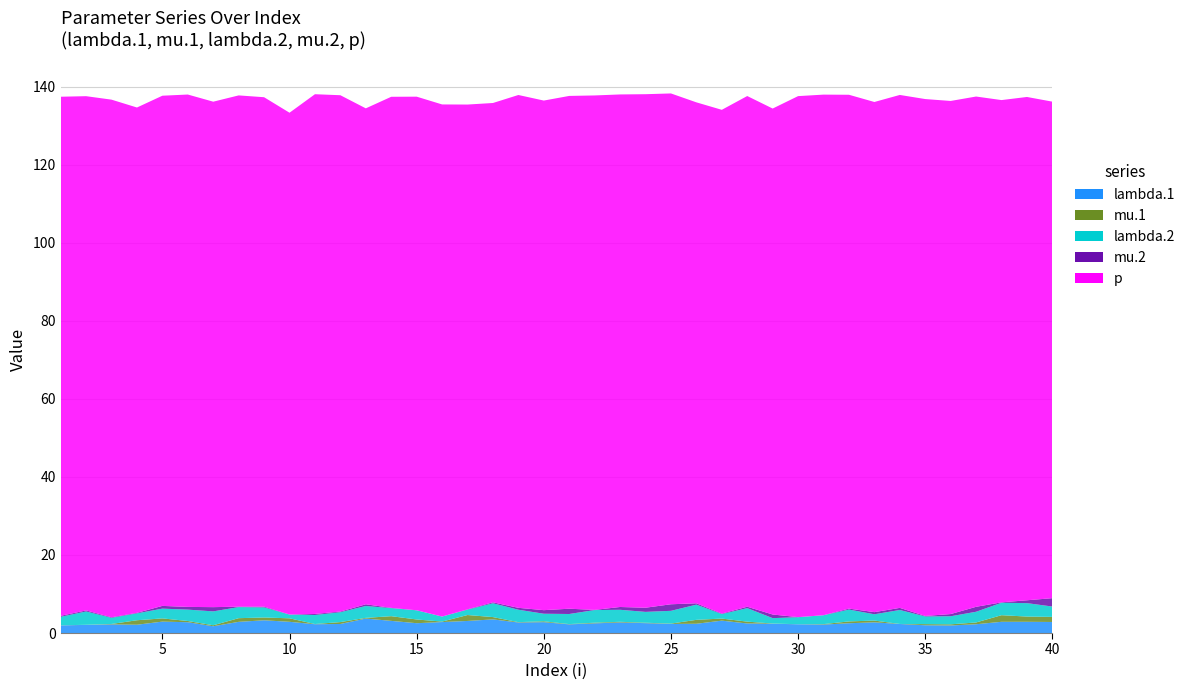

Reading right to left, extract all data points from this chart.

lambda.1: 40=2.8	39=2.9	38=2.9	37=2.3	36=1.9	35=2.0	34=2.3	33=2.7	32=2.5	31=2.2	30=2.2	29=2.4	28=2.5	27=3.2	26=2.4	25=2.3	24=2.5	23=2.7	22=2.5	21=2.2	20=2.8	19=2.7	18=3.5	17=3.1	16=2.8	15=2.5	14=3.1	13=3.7	12=2.3	11=2.3	10=2.9	9=3.3	8=2.9	7=1.7	6=2.8	5=2.9	4=2.1	3=2.2	2=2.1	1=2.0
mu.1: 40=1.3	39=1.3	38=1.7	37=0.5	36=0.3	35=0.3	34=0.0	33=0.5	32=0.5	31=0.1	30=0.0	29=0.1	28=0.5	27=0.5	26=1.0	25=0.1	24=0.1	23=0.2	22=0.2	21=0.1	20=0.2	19=0.1	18=0.6	17=1.5	16=0.1	15=1.0	14=1.2	13=0.2	12=0.5	11=0.1	10=0.9	9=0.7	8=0.9	7=0.2	6=0.3	5=0.8	4=1.1	3=0.1	2=0.0	1=0.0
lambda.2: 40=2.6	39=3.4	38=3.2	37=2.7	36=2.1	35=2.0	34=3.6	33=1.6	32=3.0	31=2.3	30=1.8	29=1.4	28=3.5	27=1.2	26=3.9	25=3.3	24=2.8	23=3.1	22=3.2	21=2.6	20=1.9	19=3.2	18=3.5	17=1.4	16=1.3	15=2.3	14=2.1	13=3.0	12=2.5	11=2.3	10=1.0	9=2.6	8=2.8	7=3.6	6=2.9	5=2.5	4=1.8	3=1.6	2=3.4	1=2.2
mu.2: 40=2.1	39=0.7	38=0.1	37=1.3	36=0.6	35=0.1	34=0.5	33=0.5	32=0.3	31=0.0	30=0.0	29=0.9	28=0.4	27=0.1	26=0.3	25=1.7	24=1.1	23=0.7	22=0.0	21=1.4	20=0.9	19=0.5	18=0.2	17=0.1	16=0.0	15=0.0	14=0.1	13=0.4	12=0.2	11=0.3	10=0.0	9=0.2	8=0.1	7=1.1	6=0.7	5=0.7	4=0.1	3=0.1	2=0.3	1=0.3
p: 40=127.3	39=129.0	38=128.7	37=130.8	36=131.5	35=132.5	34=131.5	33=130.8	32=131.7	31=133.4	30=133.5	29=129.7	28=130.9	27=129.1	26=128.4	25=130.9	24=131.6	23=131.4	22=131.8	21=131.4	20=130.6	19=131.4	18=128.0	17=129.4	16=131.2	15=131.6	14=131.0	13=127.1	12=132.3	11=133.2	10=128.6	9=130.6	8=131.0	7=129.5	6=131.3	5=130.8	4=129.5	3=132.7	2=131.8	1=133.0